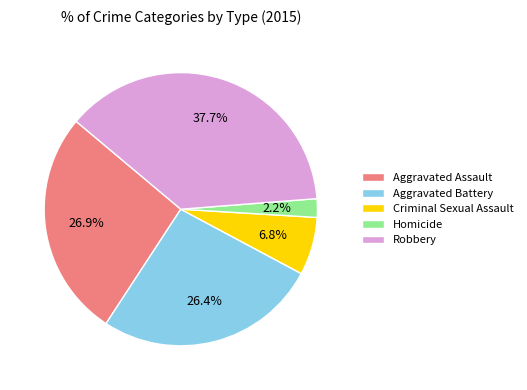

How much of the chart is everything except Homicide?

97.8%